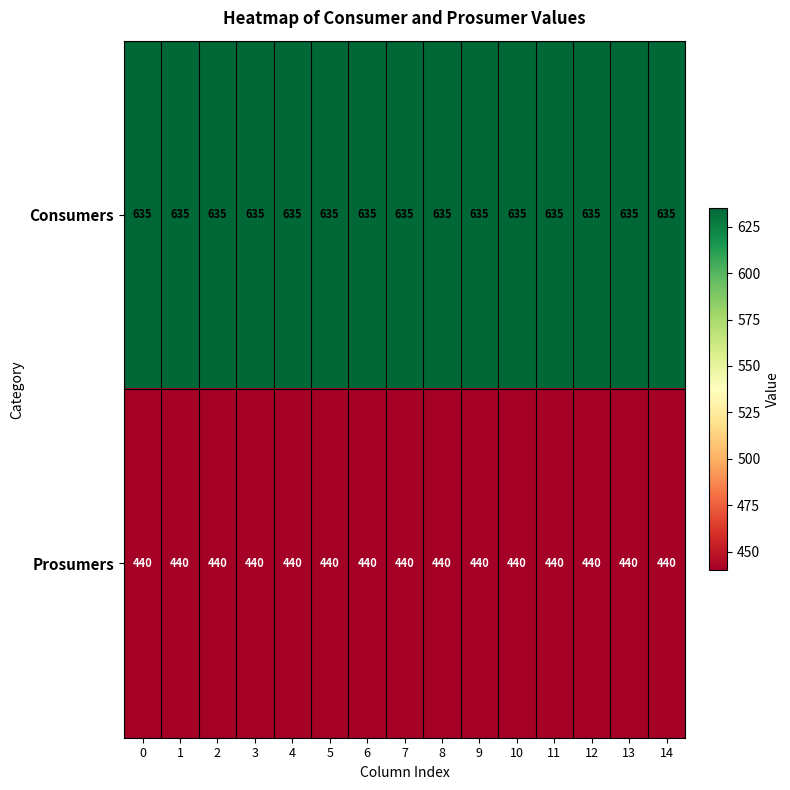

True or false: Prosumers has a value of 588 at 14.

False